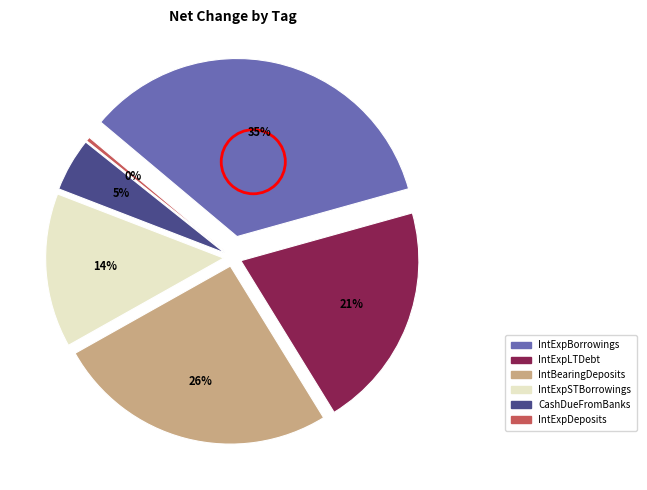

How many segments does this pie chart have?

6